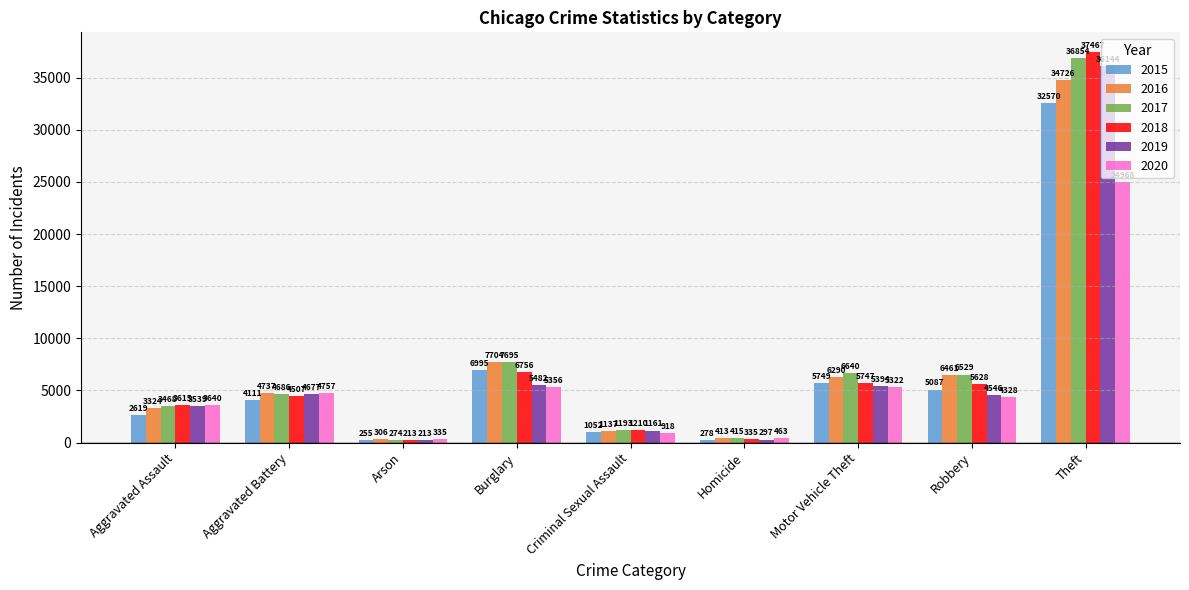

What is the minimum value shown in the chart?

213